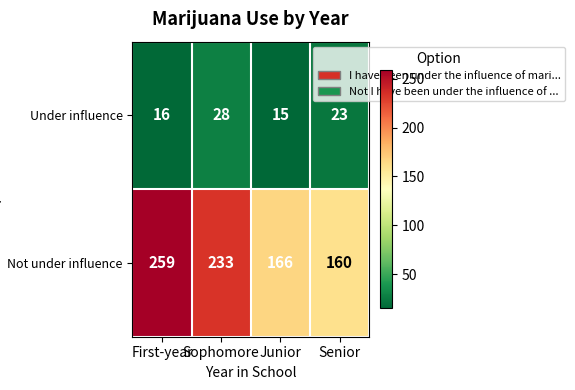

Where is Not under influence nearest to the value 209?

Sophomore